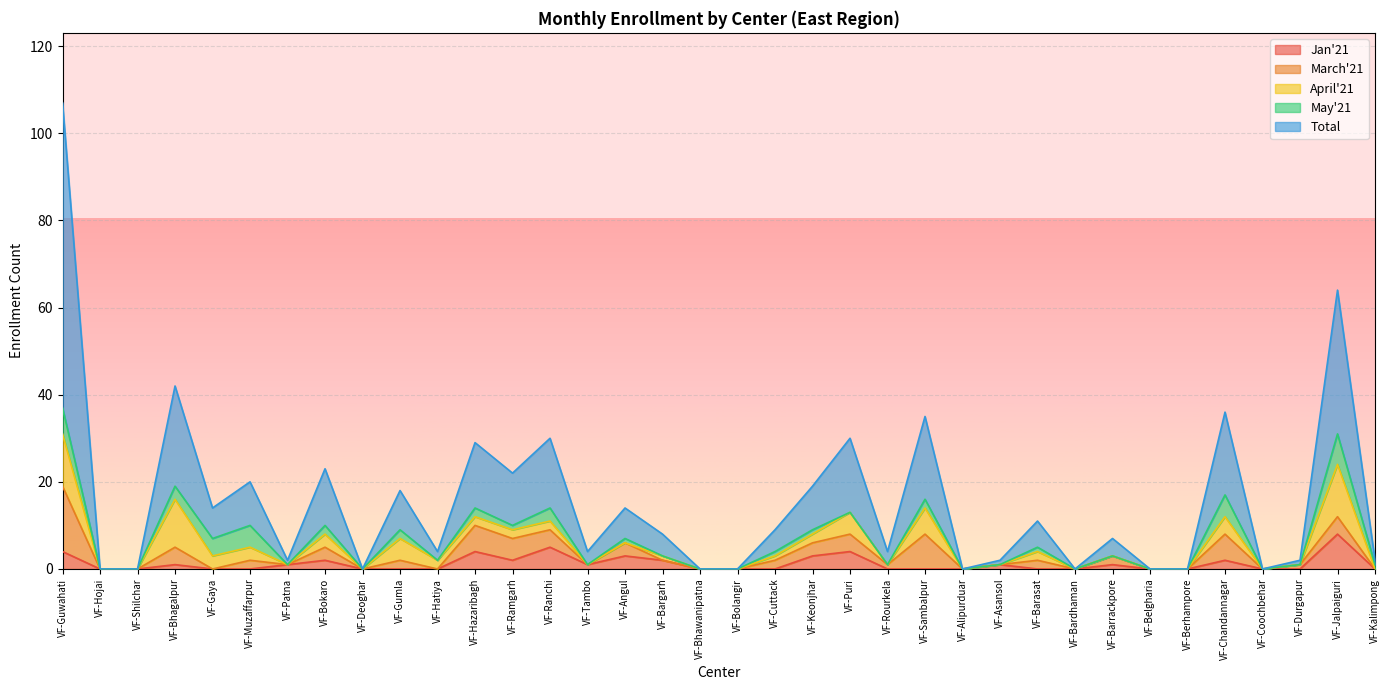

Reading left to right, transcribe all the data shown in this chart.

Jan'21: VF-Guwahati=4	VF-Hojai=0	VF-Shilchar=0	VF-Bhagalpur=1	VF-Gaya=0	VF-Muzaffarpur=0	VF-Patna=1	VF-Bokaro=2	VF-Deoghar=0	VF-Gumla=0	VF-Hatiya=0	VF-Hazaribagh=4	VF-Ramgarh=2	VF-Ranchi=5	VF-Tambo=1	VF-Angul=3	VF-Bargarh=2	VF-Bhawanipatna=0	VF-Bolangir=0	VF-Cuttack=0	VF-Keonjhar=3	VF-Puri=4	VF-Rourkela=0	VF-Sambalpur=0	VF-Alipurduar=0	VF-Asansol=1	VF-Barasat=0	VF-Bardhaman=0	VF-Barrackpore=1	VF-Belgharia=0	VF-Berhampore=0	VF-Chandannagar=2	VF-Coochbehar=0	VF-Durgapur=0	VF-Jalpaiguri=8	VF-Kalimpong=0
March'21: VF-Guwahati=15	VF-Hojai=0	VF-Shilchar=0	VF-Bhagalpur=4	VF-Gaya=0	VF-Muzaffarpur=2	VF-Patna=0	VF-Bokaro=3	VF-Deoghar=0	VF-Gumla=2	VF-Hatiya=0	VF-Hazaribagh=6	VF-Ramgarh=5	VF-Ranchi=4	VF-Tambo=0	VF-Angul=3	VF-Bargarh=0	VF-Bhawanipatna=0	VF-Bolangir=0	VF-Cuttack=2	VF-Keonjhar=3	VF-Puri=4	VF-Rourkela=1	VF-Sambalpur=8	VF-Alipurduar=0	VF-Asansol=0	VF-Barasat=2	VF-Bardhaman=0	VF-Barrackpore=2	VF-Belgharia=0	VF-Berhampore=0	VF-Chandannagar=6	VF-Coochbehar=0	VF-Durgapur=1	VF-Jalpaiguri=4	VF-Kalimpong=0
April'21: VF-Guwahati=12	VF-Hojai=0	VF-Shilchar=0	VF-Bhagalpur=11	VF-Gaya=3	VF-Muzaffarpur=3	VF-Patna=0	VF-Bokaro=3	VF-Deoghar=0	VF-Gumla=5	VF-Hatiya=2	VF-Hazaribagh=2	VF-Ramgarh=2	VF-Ranchi=2	VF-Tambo=0	VF-Angul=0	VF-Bargarh=1	VF-Bhawanipatna=0	VF-Bolangir=0	VF-Cuttack=1	VF-Keonjhar=2	VF-Puri=5	VF-Rourkela=0	VF-Sambalpur=6	VF-Alipurduar=0	VF-Asansol=0	VF-Barasat=2	VF-Bardhaman=0	VF-Barrackpore=0	VF-Belgharia=0	VF-Berhampore=0	VF-Chandannagar=4	VF-Coochbehar=0	VF-Durgapur=0	VF-Jalpaiguri=12	VF-Kalimpong=0
May'21: VF-Guwahati=6	VF-Hojai=0	VF-Shilchar=0	VF-Bhagalpur=3	VF-Gaya=4	VF-Muzaffarpur=5	VF-Patna=0	VF-Bokaro=2	VF-Deoghar=0	VF-Gumla=2	VF-Hatiya=0	VF-Hazaribagh=2	VF-Ramgarh=1	VF-Ranchi=3	VF-Tambo=0	VF-Angul=1	VF-Bargarh=0	VF-Bhawanipatna=0	VF-Bolangir=0	VF-Cuttack=1	VF-Keonjhar=1	VF-Puri=0	VF-Rourkela=0	VF-Sambalpur=2	VF-Alipurduar=0	VF-Asansol=0	VF-Barasat=1	VF-Bardhaman=0	VF-Barrackpore=0	VF-Belgharia=0	VF-Berhampore=0	VF-Chandannagar=5	VF-Coochbehar=0	VF-Durgapur=0	VF-Jalpaiguri=7	VF-Kalimpong=1
Total: VF-Guwahati=70	VF-Hojai=0	VF-Shilchar=0	VF-Bhagalpur=23	VF-Gaya=7	VF-Muzaffarpur=10	VF-Patna=1	VF-Bokaro=13	VF-Deoghar=0	VF-Gumla=9	VF-Hatiya=2	VF-Hazaribagh=15	VF-Ramgarh=12	VF-Ranchi=16	VF-Tambo=3	VF-Angul=7	VF-Bargarh=5	VF-Bhawanipatna=0	VF-Bolangir=0	VF-Cuttack=5	VF-Keonjhar=10	VF-Puri=17	VF-Rourkela=3	VF-Sambalpur=19	VF-Alipurduar=0	VF-Asansol=1	VF-Barasat=6	VF-Bardhaman=0	VF-Barrackpore=4	VF-Belgharia=0	VF-Berhampore=0	VF-Chandannagar=19	VF-Coochbehar=0	VF-Durgapur=1	VF-Jalpaiguri=33	VF-Kalimpong=1